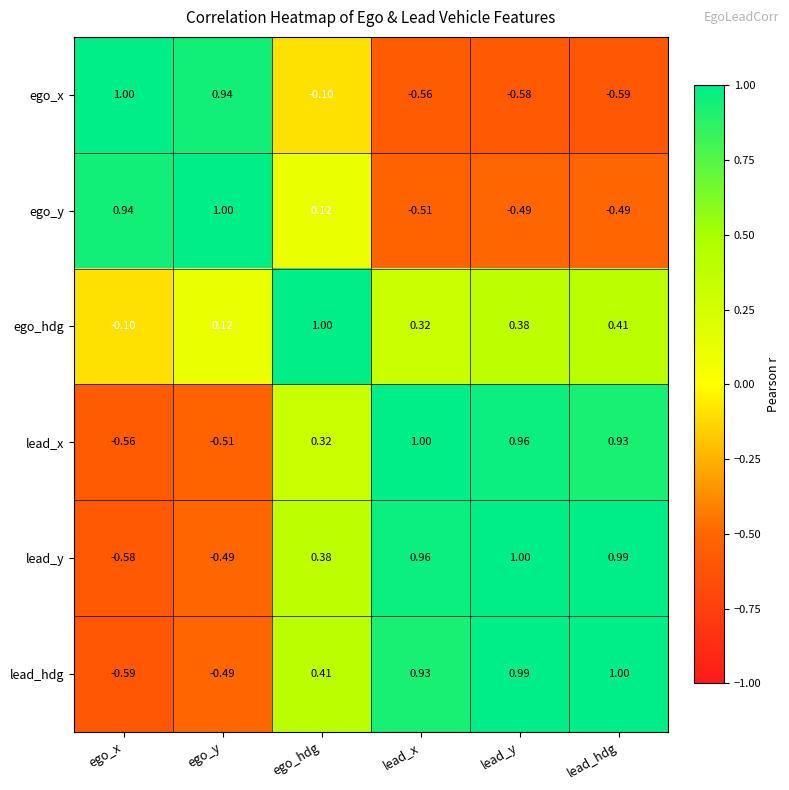

At which label is ego_x closest to 0?

ego_hdg